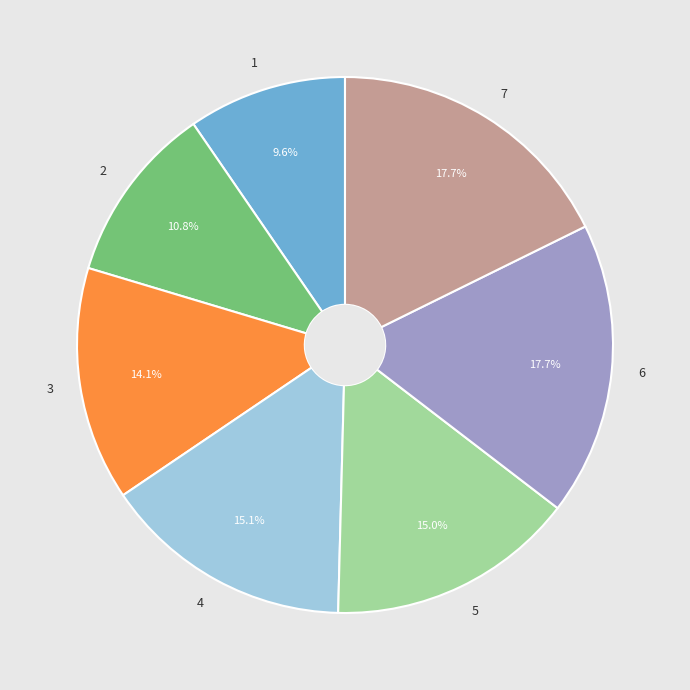

What is the smallest slice in the pie chart?

1